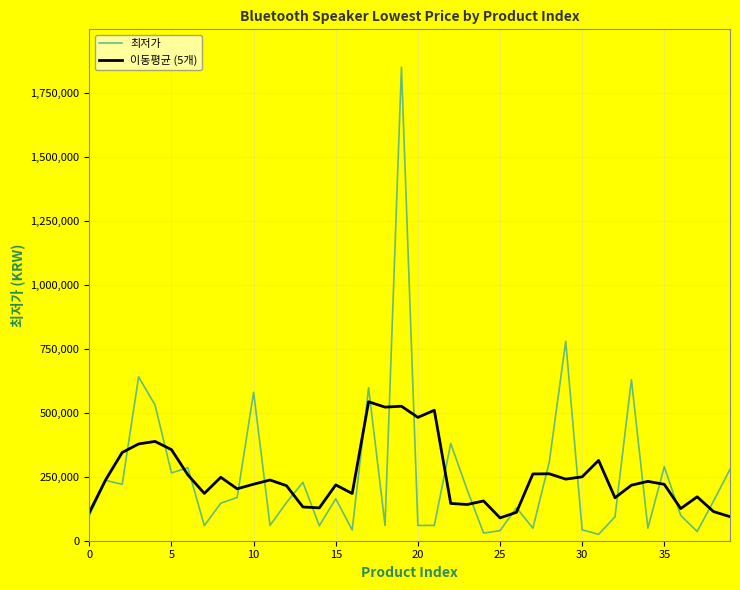

What is the highest value of the 이동평균 (5개) series?

542784